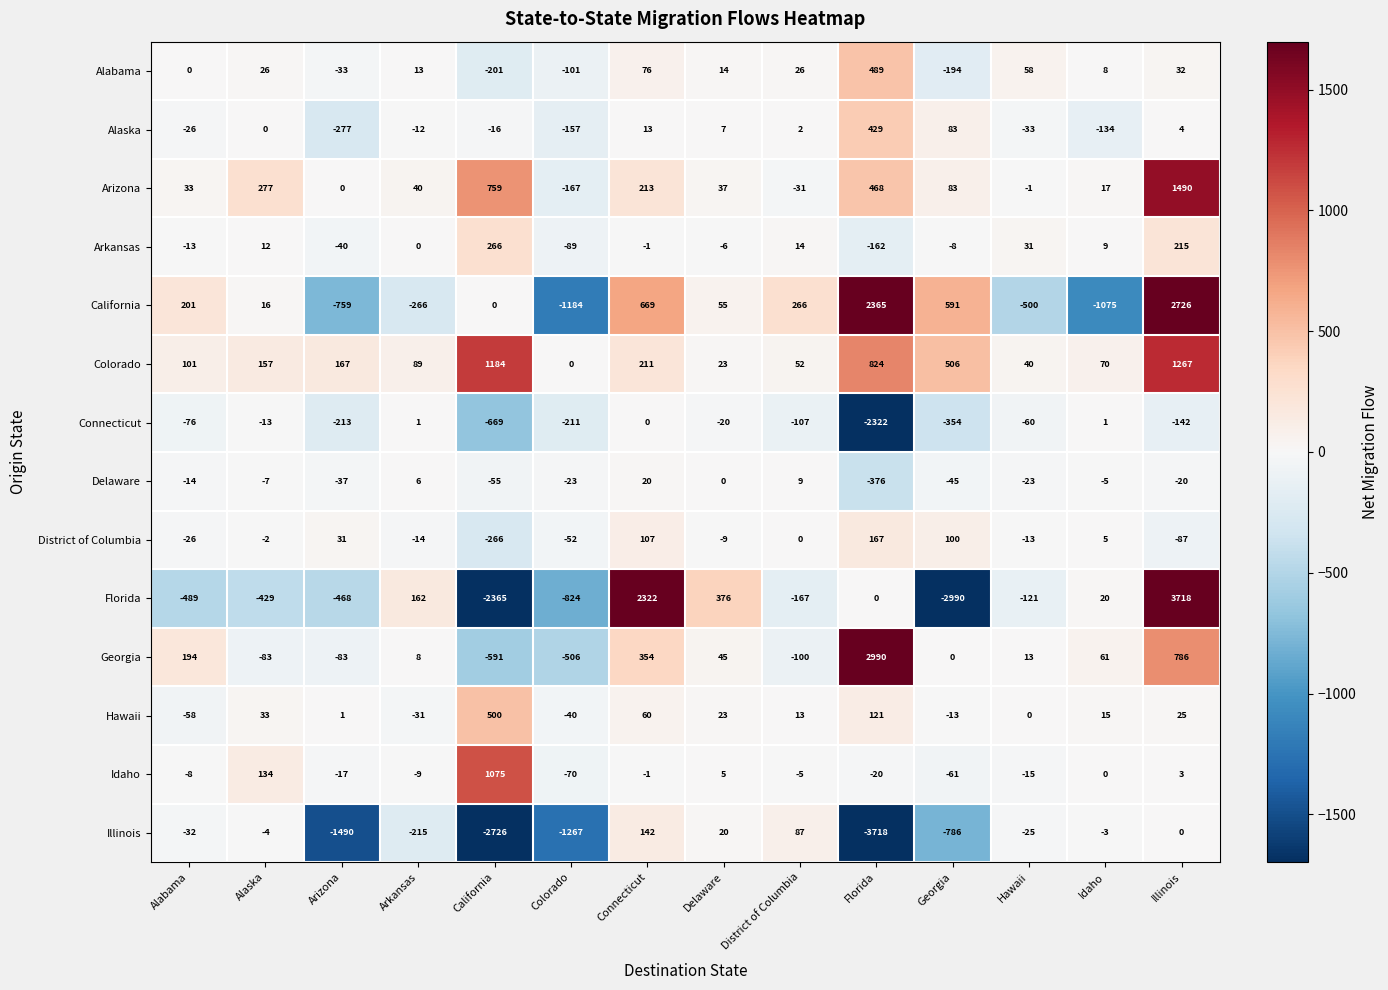

At how many categories does at least one series exceed 3216?

1